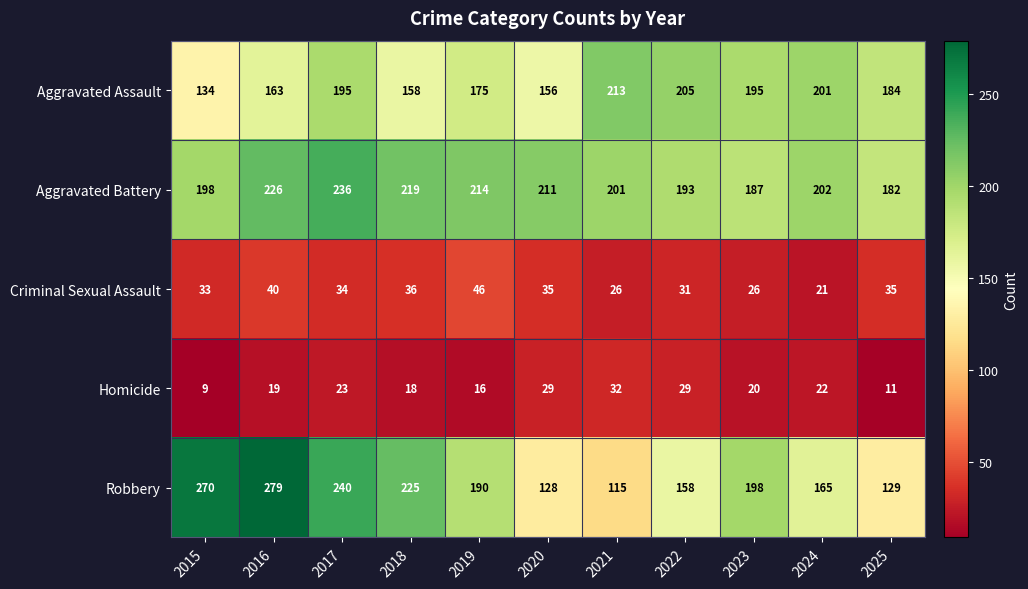

What is the spread (max minus min) of values at 2016?

260